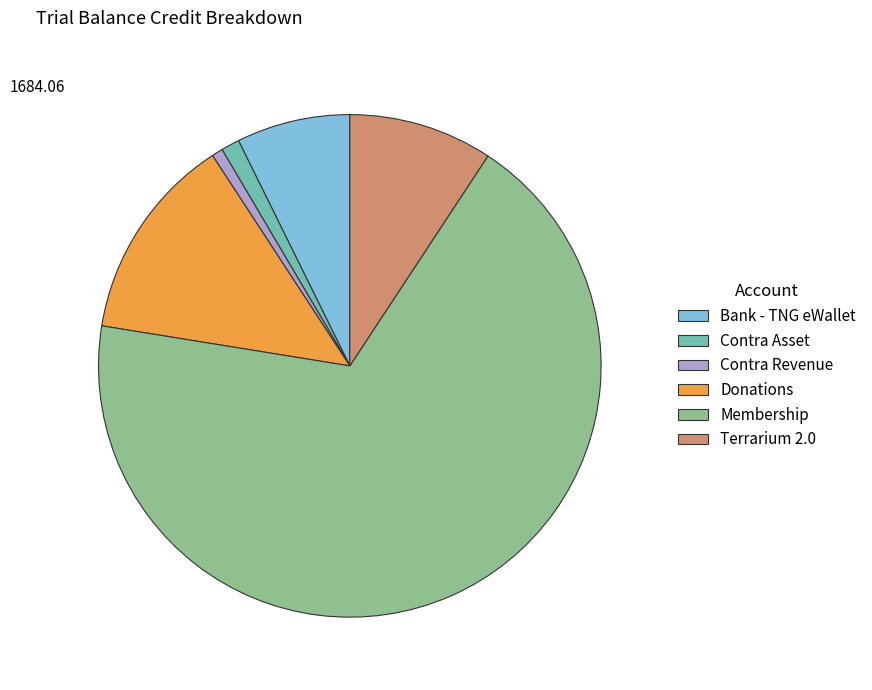

What is the majority slice?

Membership